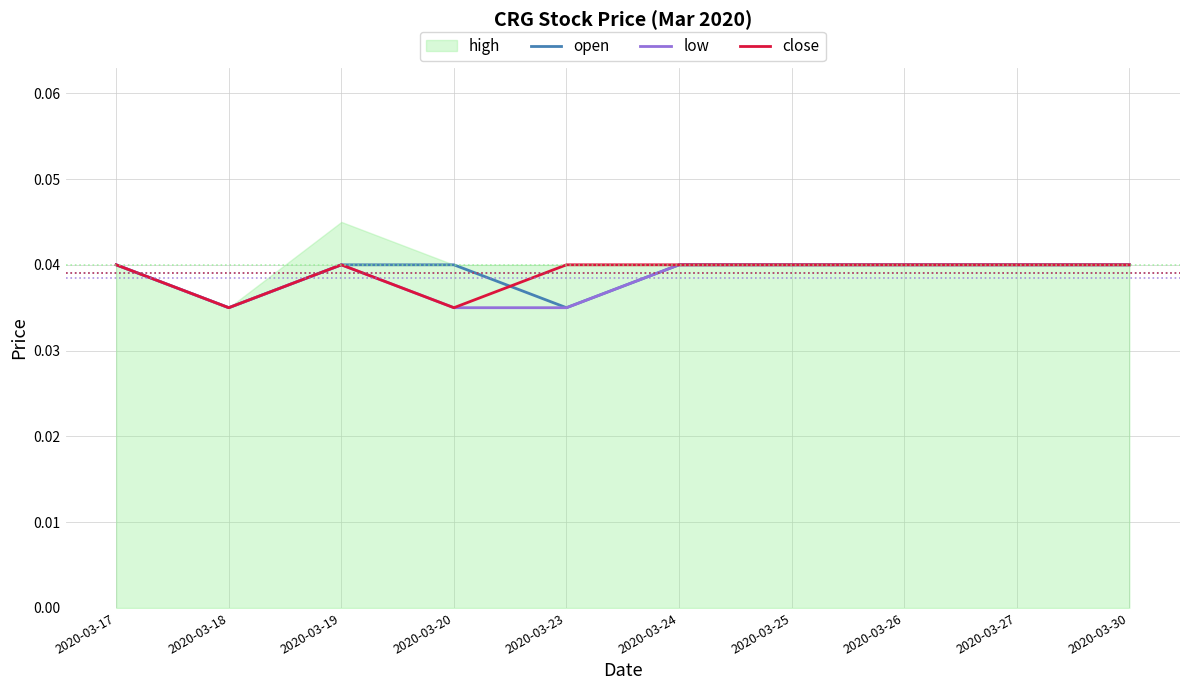

Is the value of low at 2020-03-17 greater than the value of close at 2020-03-25?

No